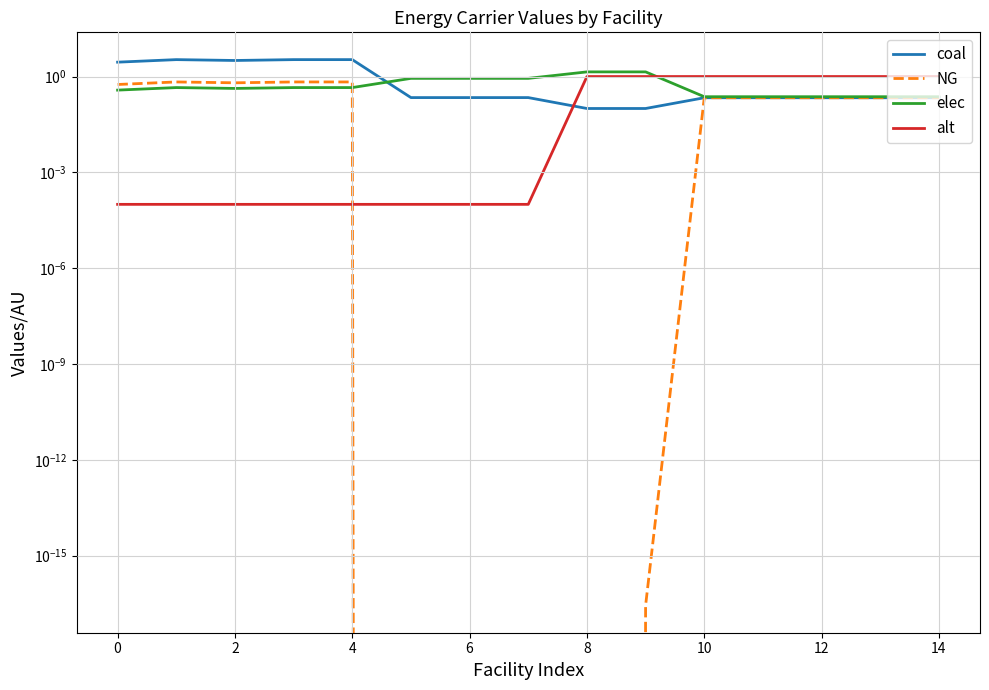

Is it true that alt equals 0.0 at 4?

False